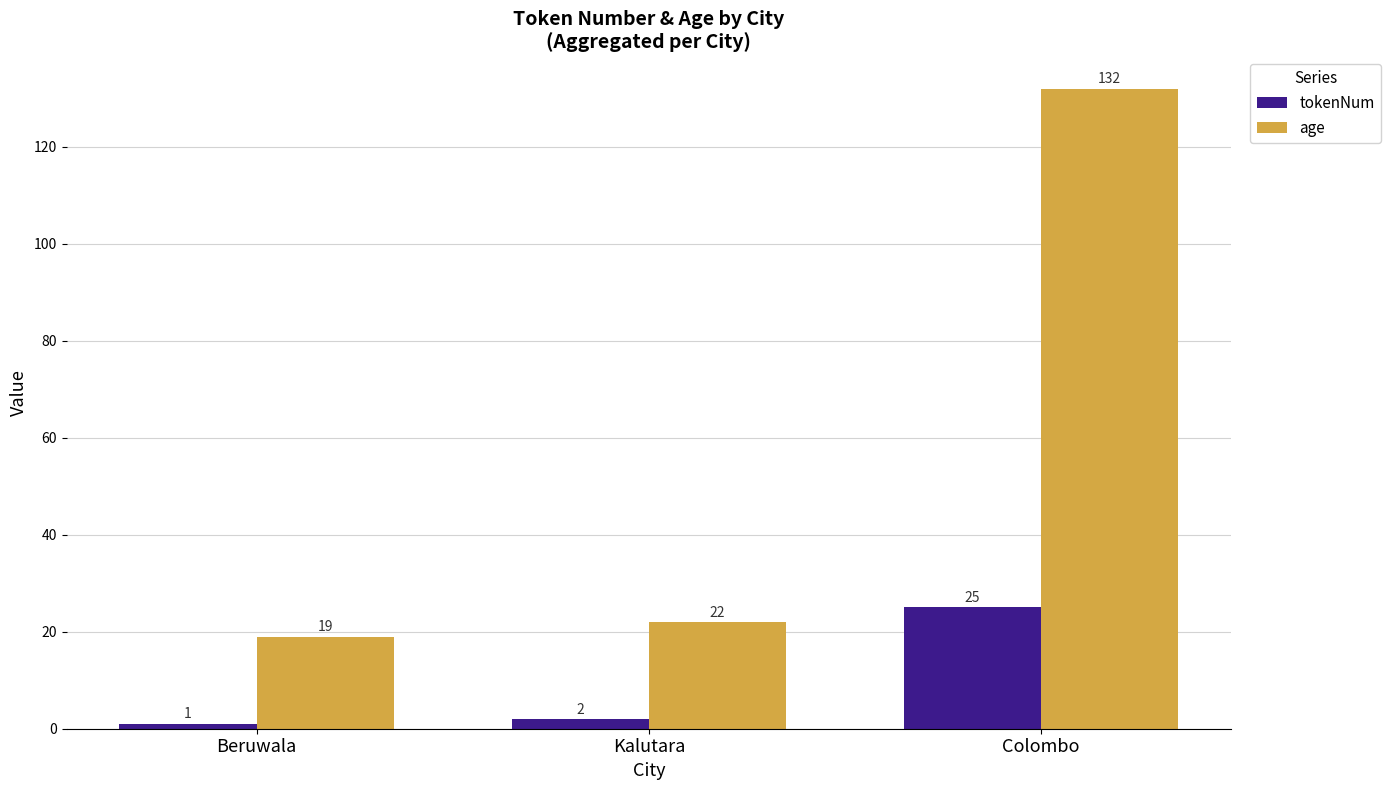

At which category does the chart reach its peak across all series?

Colombo